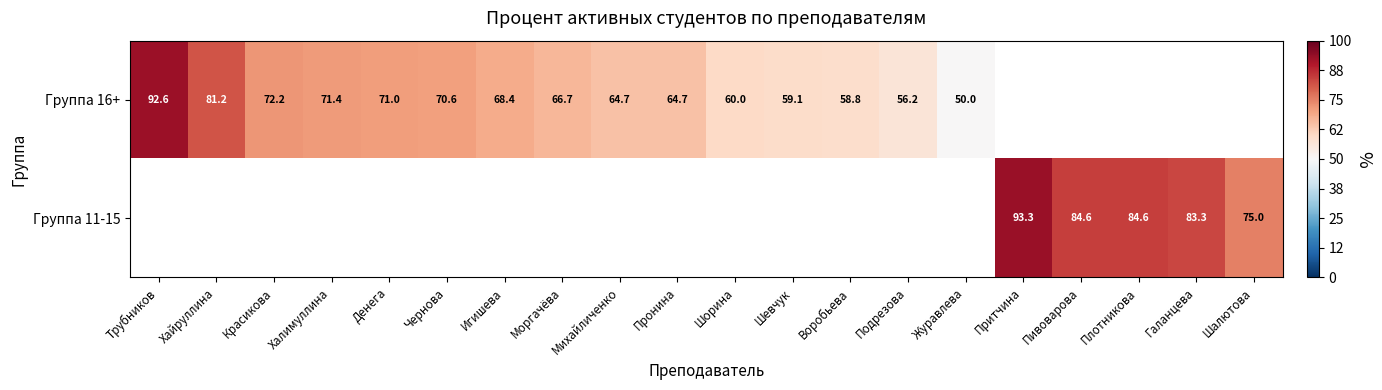

How many categories are shown in the chart?

20